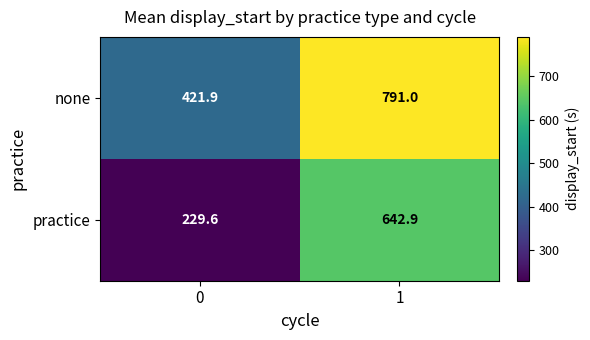

Which series has the widest spread of values?

practice